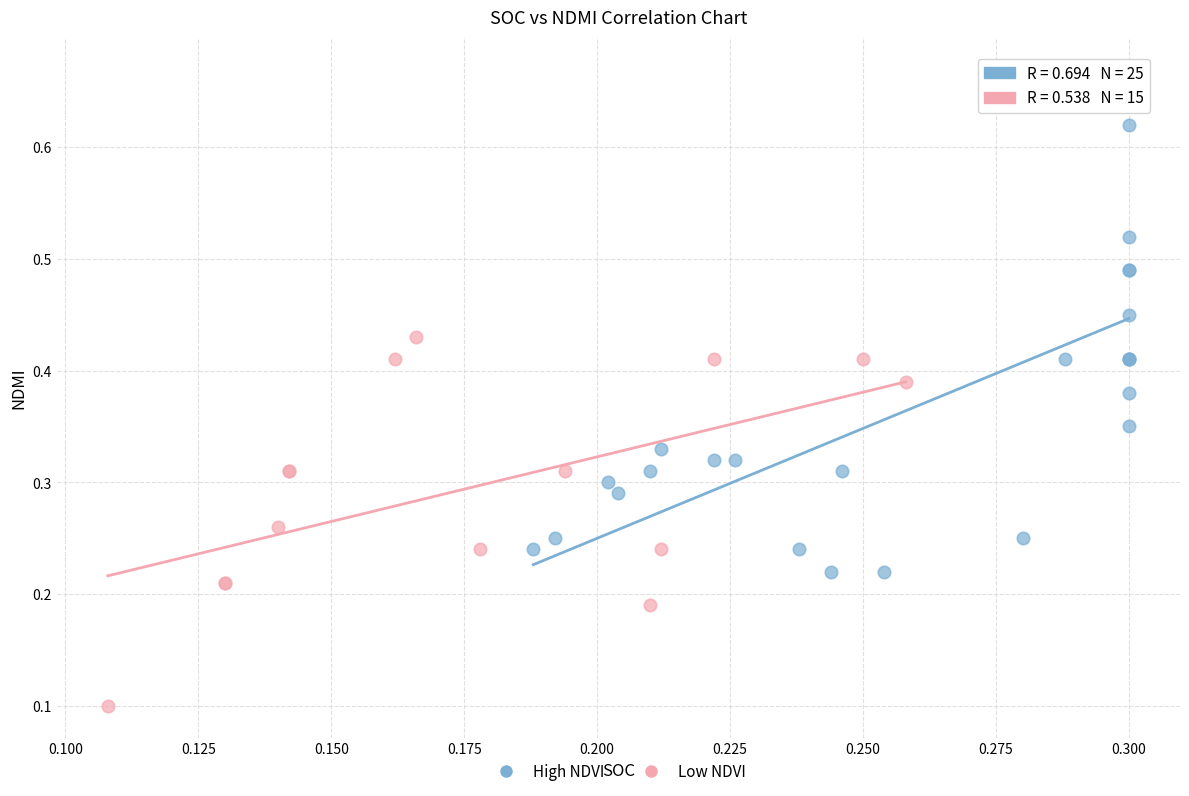

Which series contains the highest Y value?

High NDVI